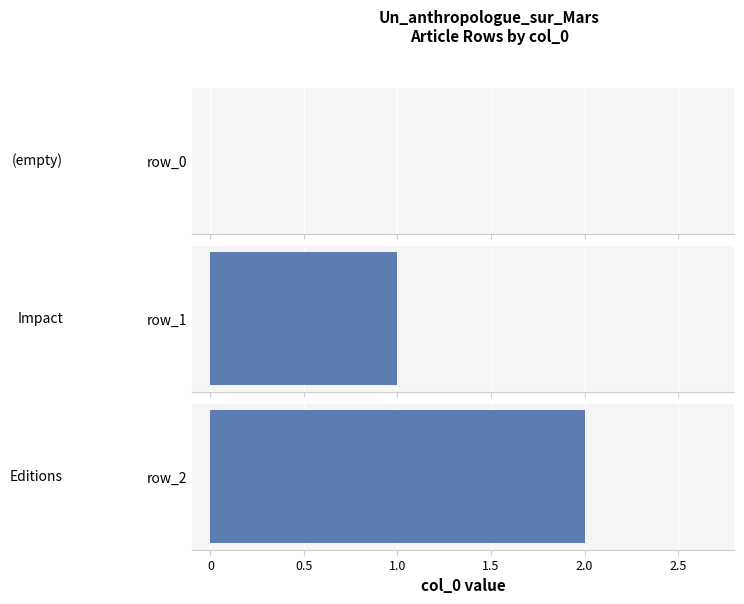

What is the sum of the values at row_0 and row_2?

2